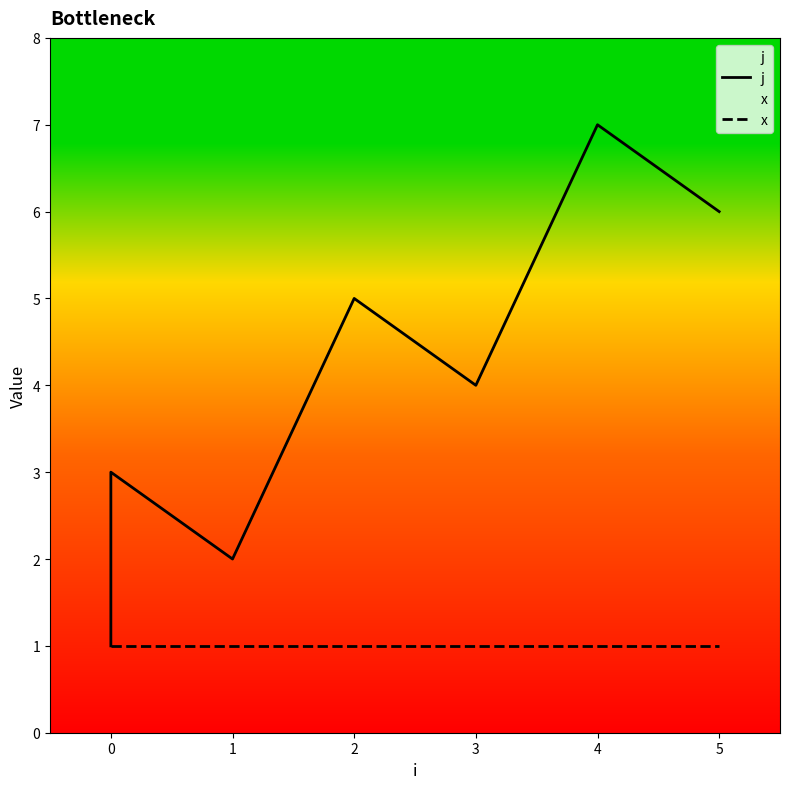

Where is j nearest to the value 4?

3